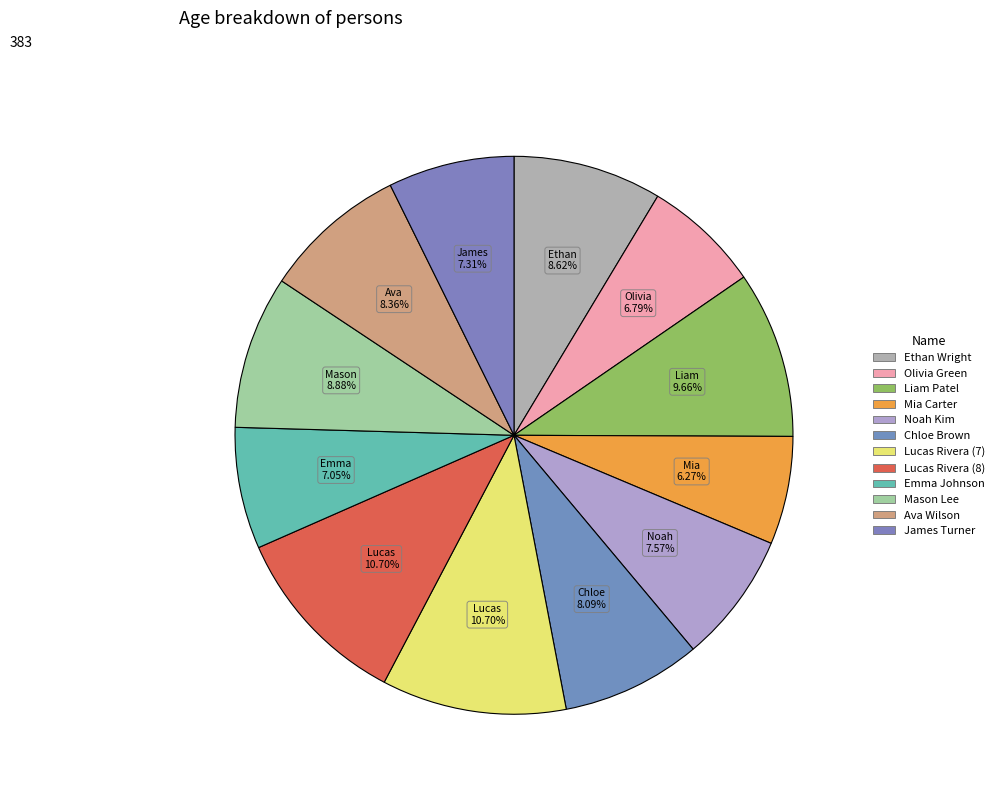

Count the number of slices in the pie.

12